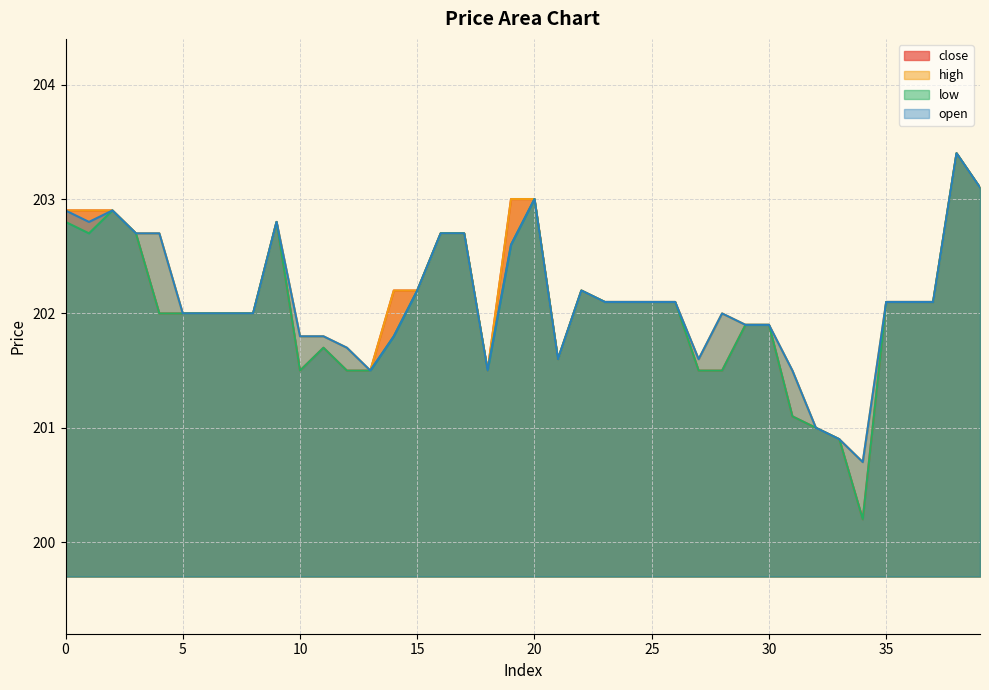

Which category has the highest value in the close series?

38